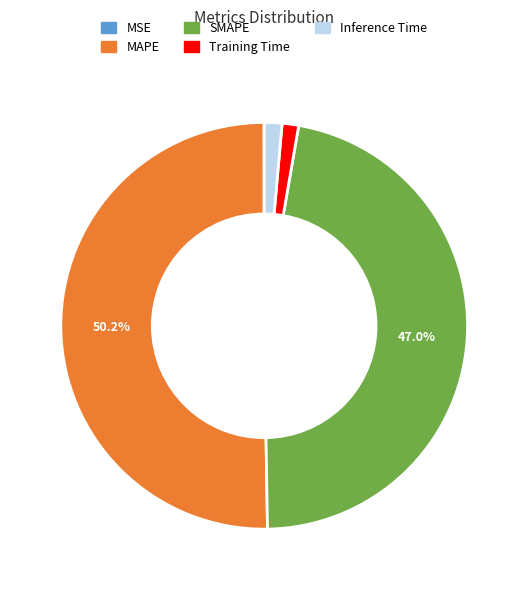

Between MAPE and SMAPE, which is larger?

MAPE